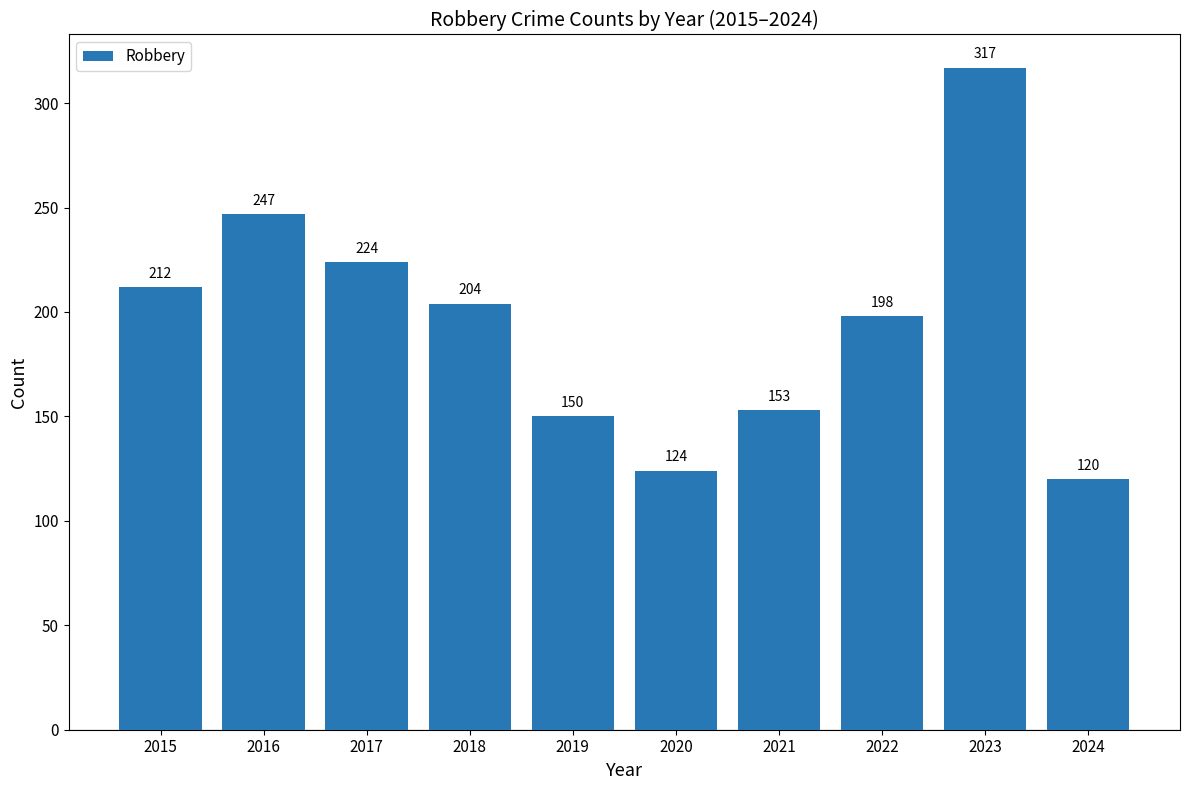

What is the value of the 3rd bar from the left?

224